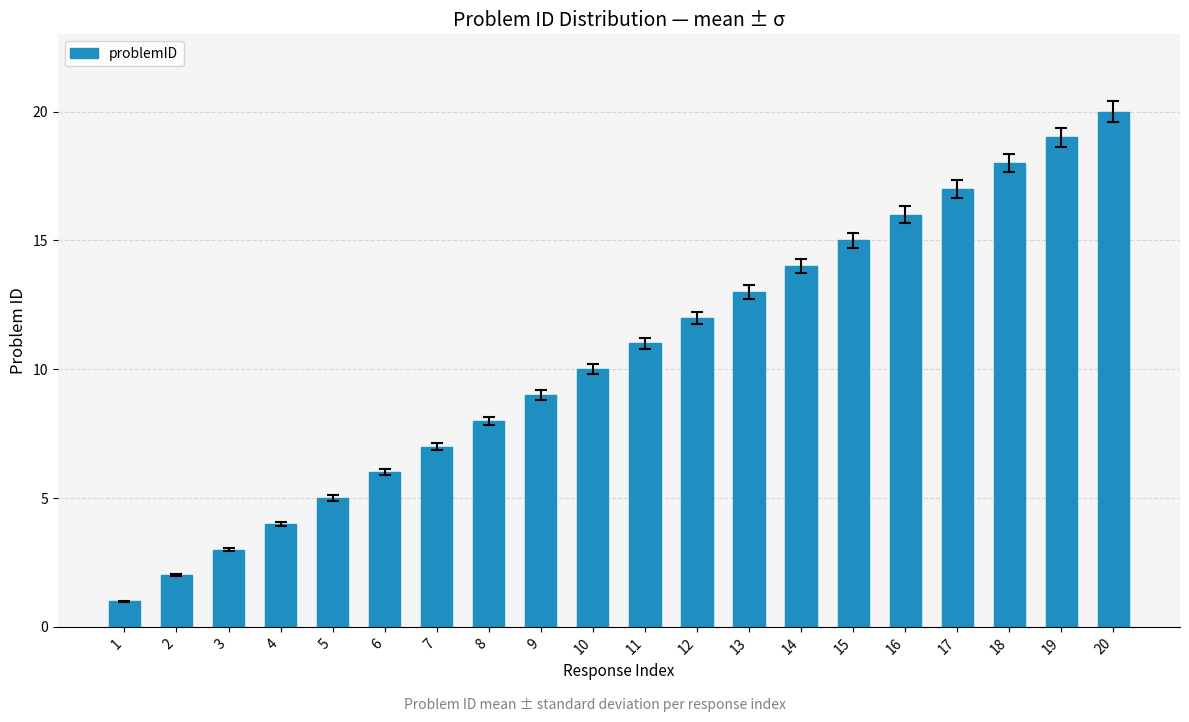

Between 8 and 2, which is larger?

8